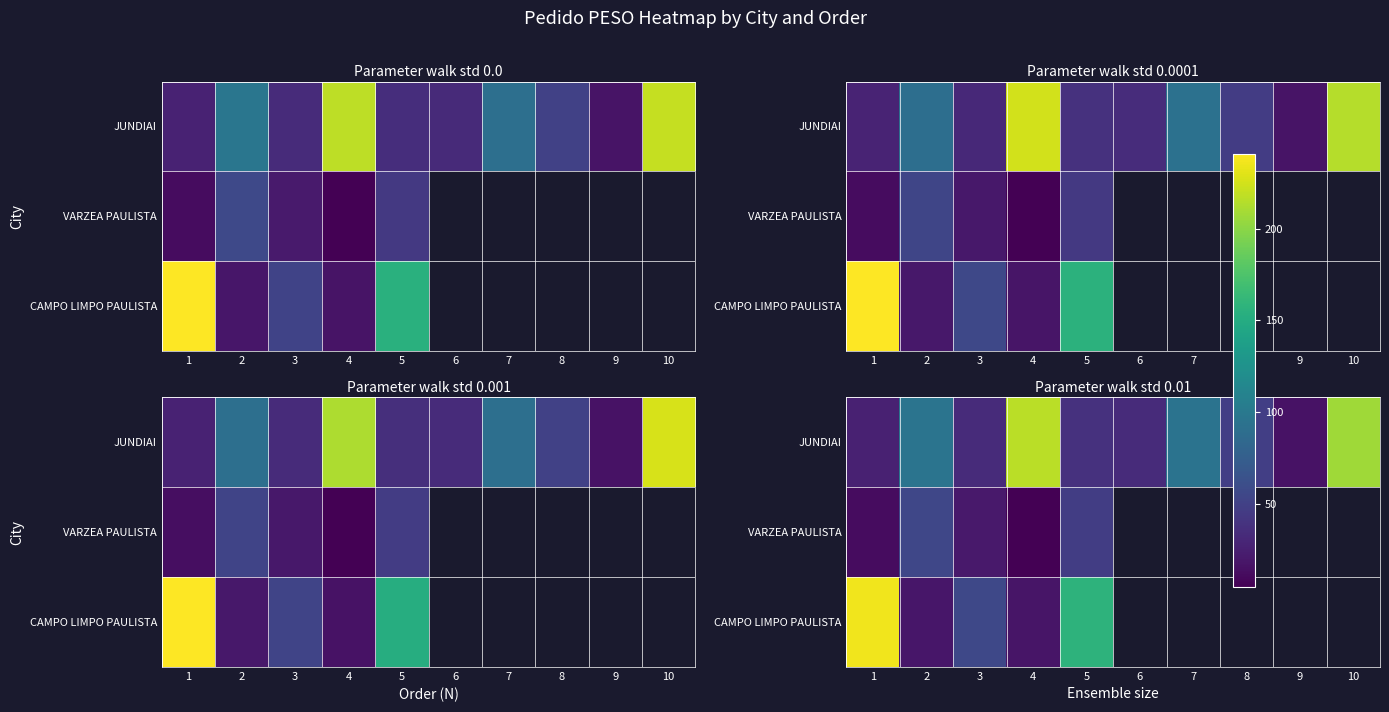

List the labels in order of JUNDIAI value, largest first.

4, 10, 2, 7, 8, 5, 3, 6, 1, 9